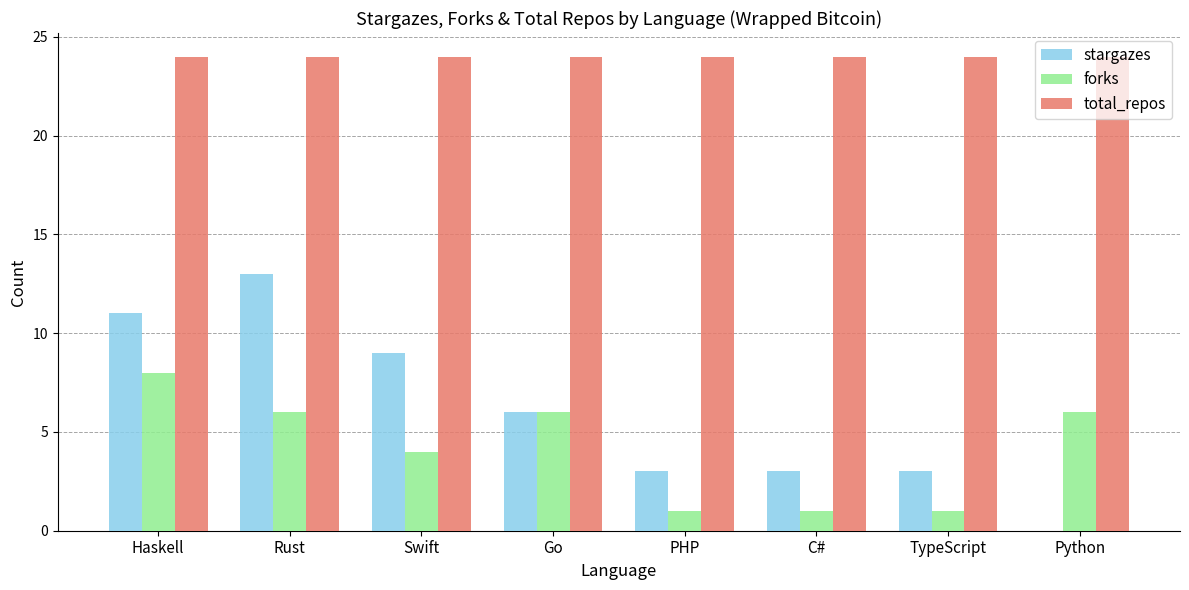

At which label does forks reach its peak?

Haskell